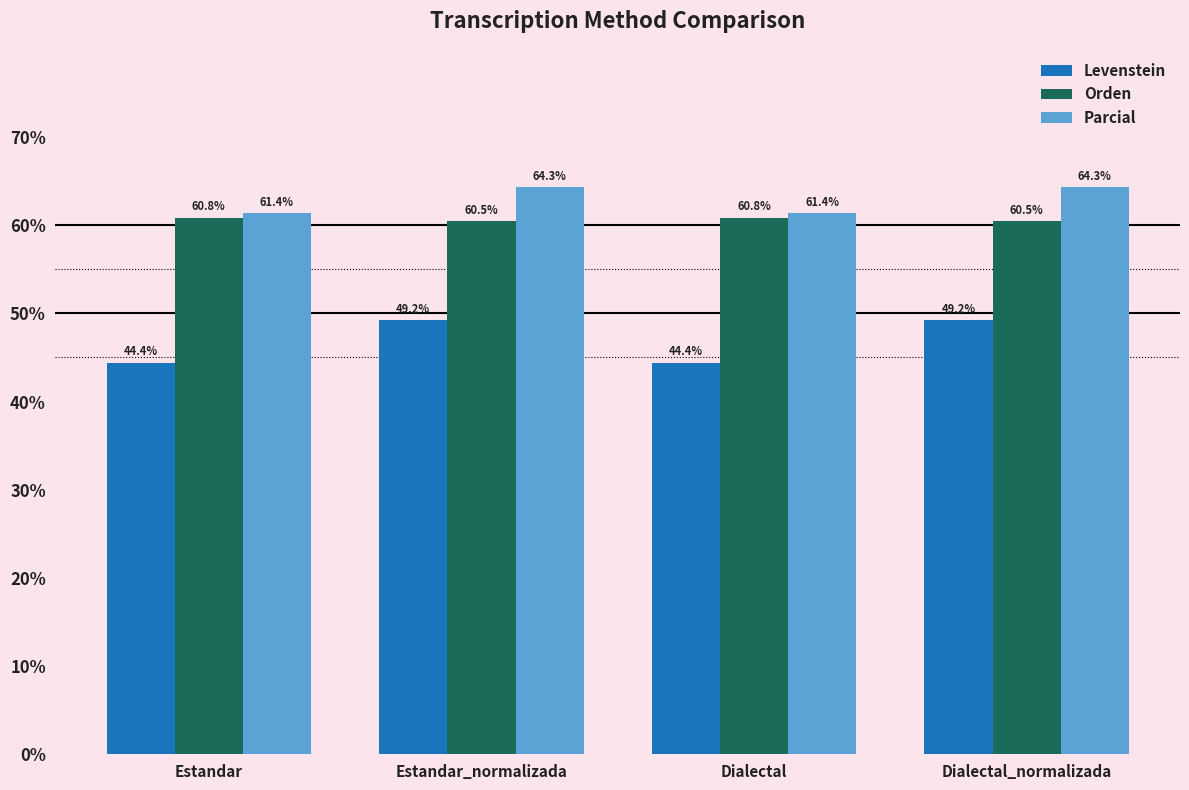

What is the maximum value for Levenstein?

49.2